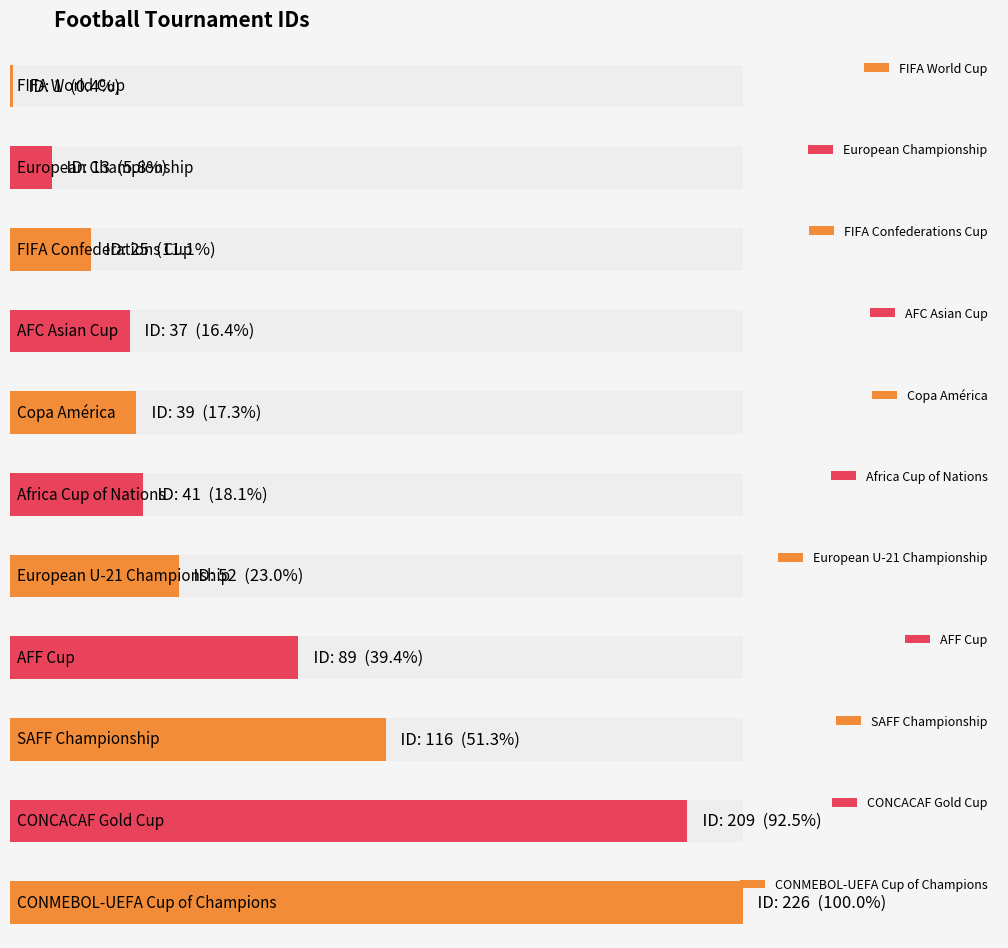

Between SAFF Championship and AFC Asian Cup, which is larger?

SAFF Championship